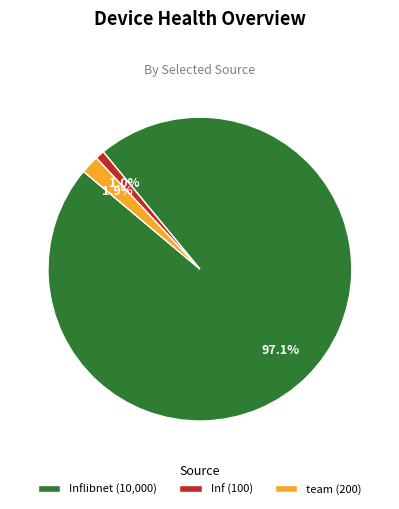

Do Inflibnet (10,000) and Inf (100) together represent more than half of the pie?

Yes